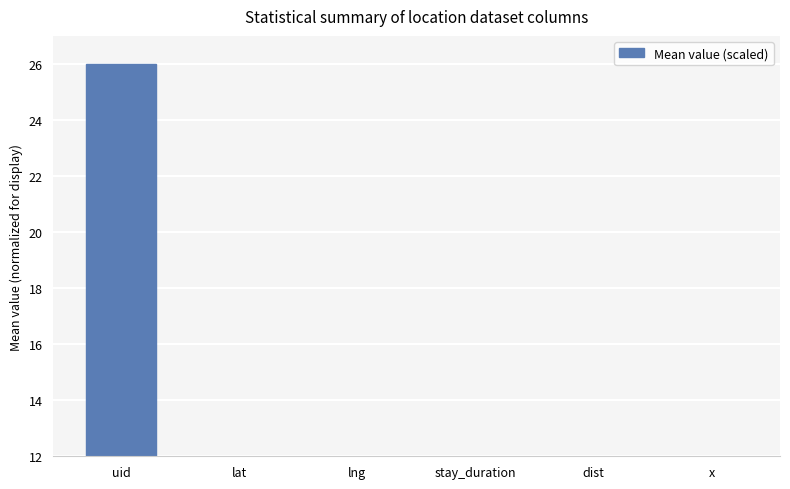

Reading left to right, list all the values displayed in this chart.

uid=26.0	lat=0.5	lng=1.6	stay_duration=7.1	dist=0.0	x=0.0